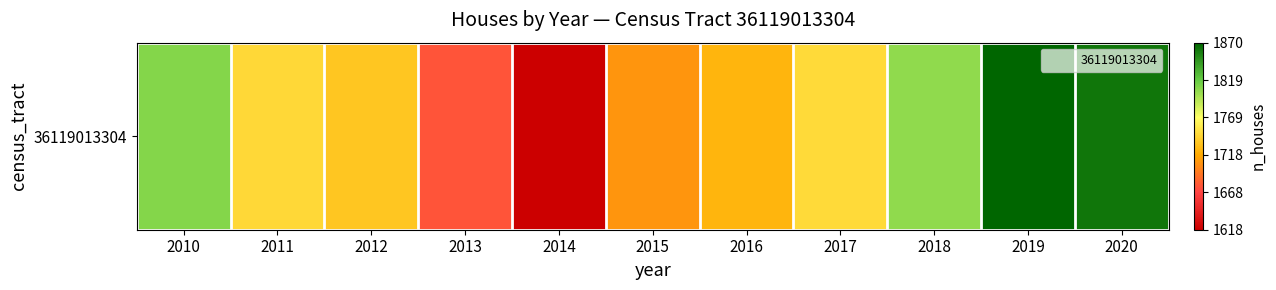

What is the greatest value displayed?

1870